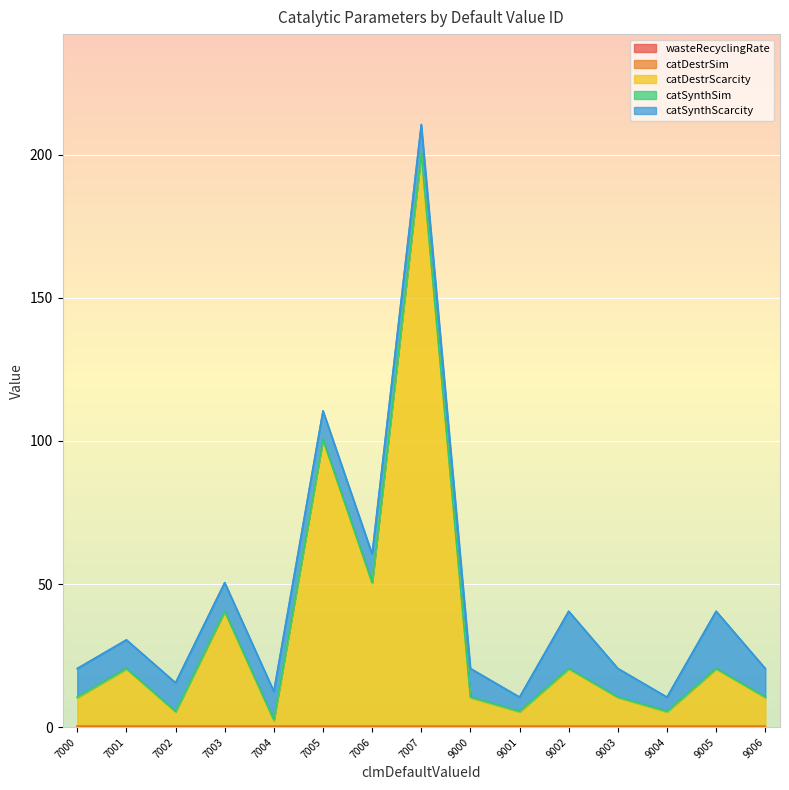

What is the maximum value for wasteRecyclingRate?

0.1